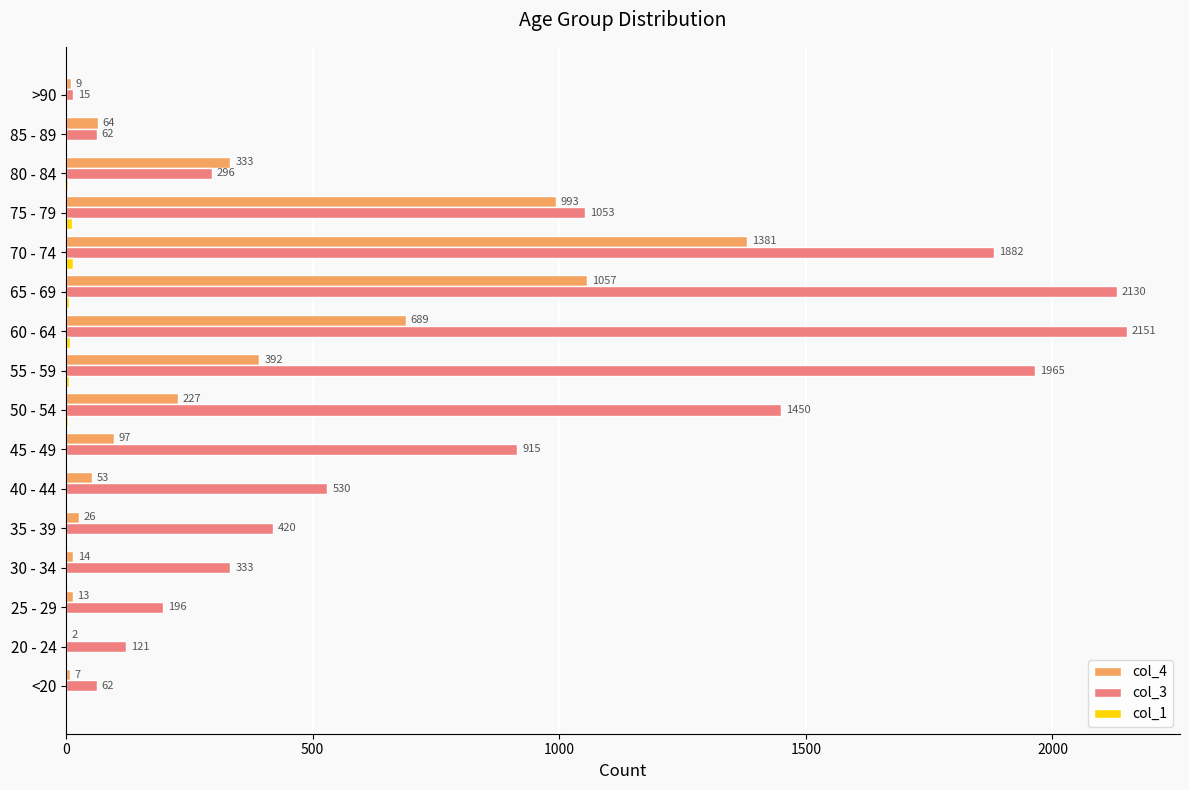

Between 40 - 44 and >90, which series saw the biggest shift?

col_3